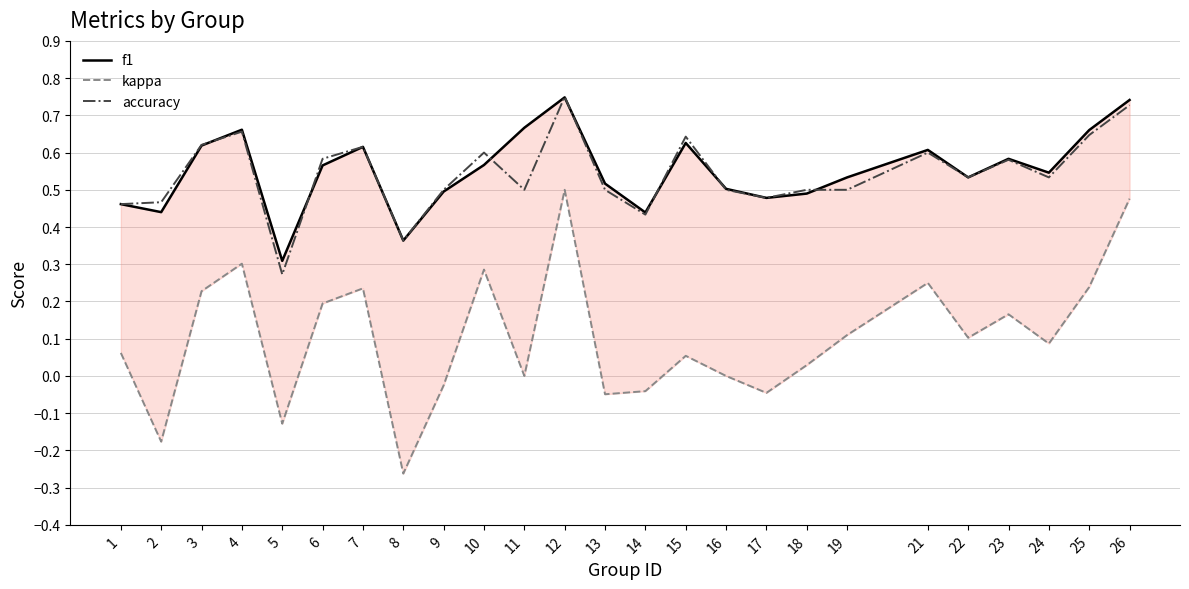

How many lines are shown in the chart?

3